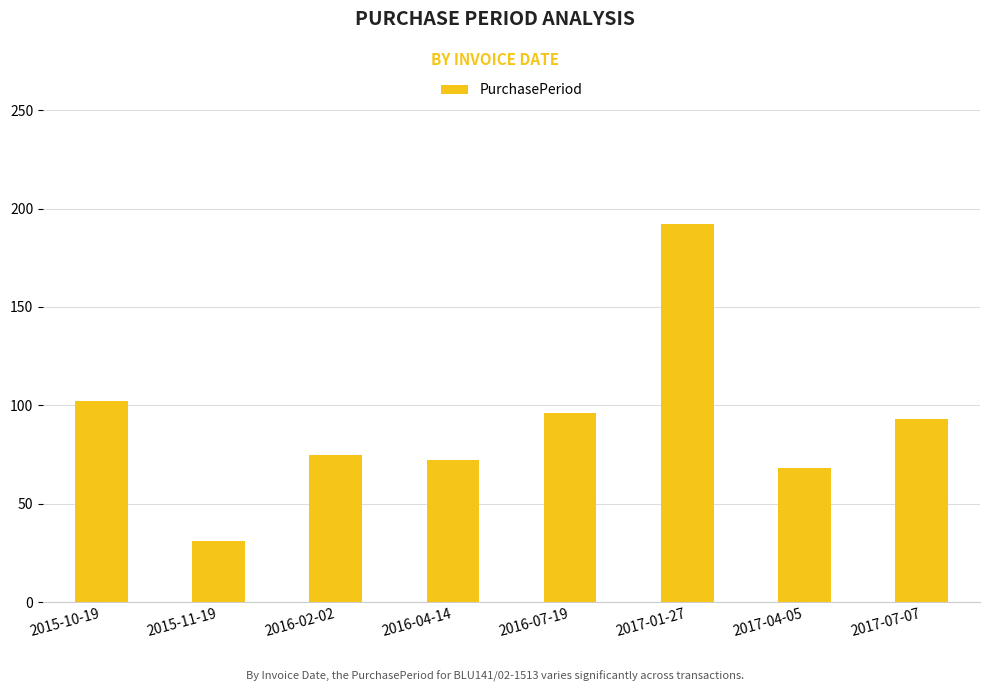

Rank the categories by value from highest to lowest.

2017-01-27, 2015-10-19, 2016-07-19, 2017-07-07, 2016-02-02, 2016-04-14, 2017-04-05, 2015-11-19